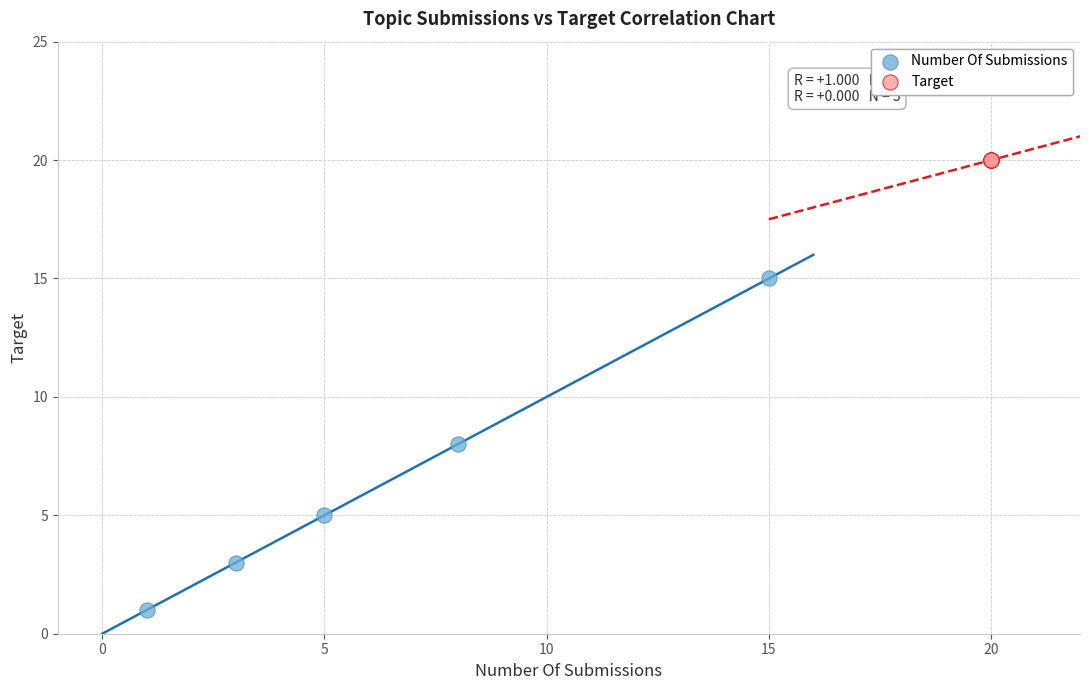

Which series reaches the maximum Y coordinate?

Target